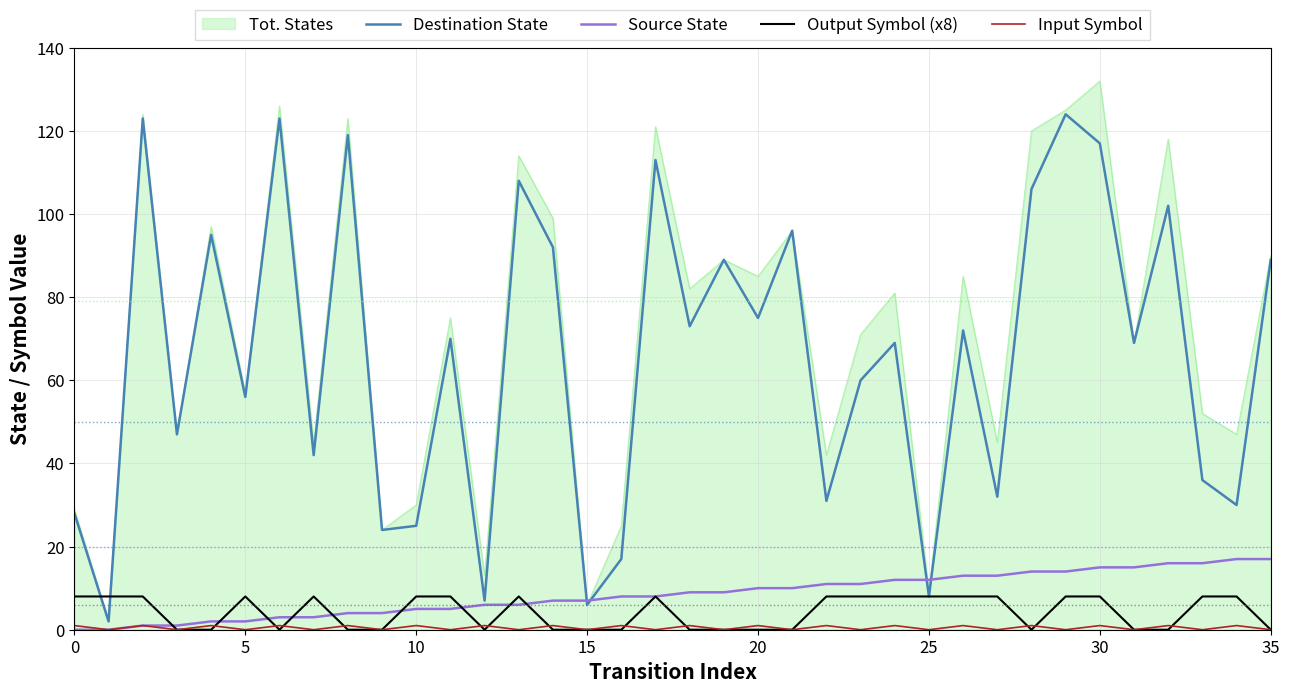

Which series has the largest total across all categories?

Tot. States